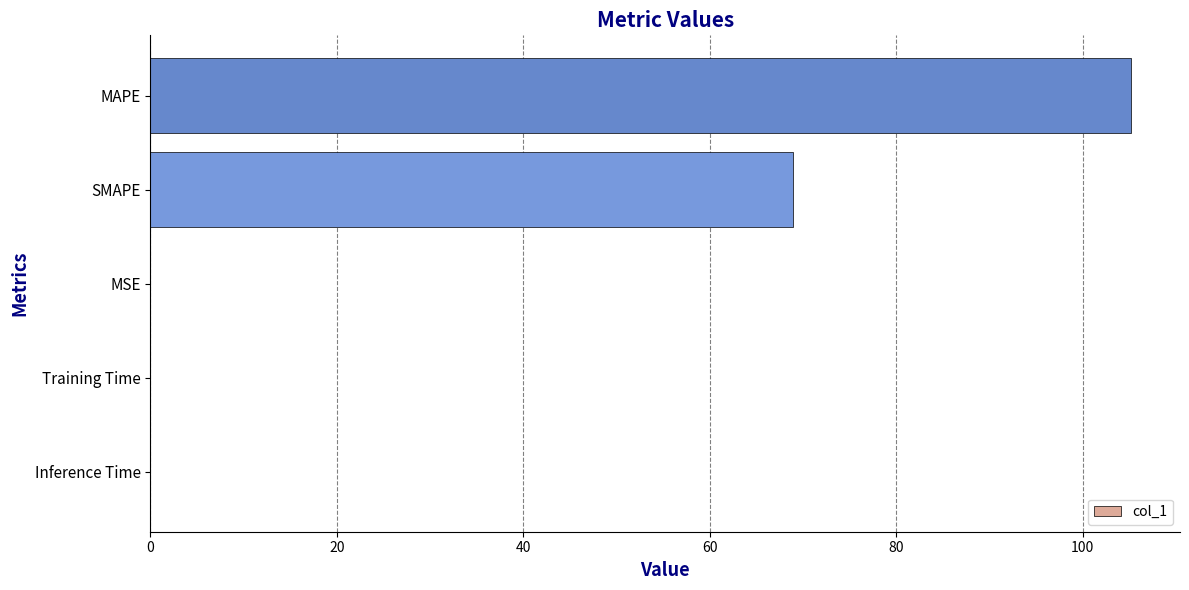

The value at Training Time is 0.0. True or false?

True